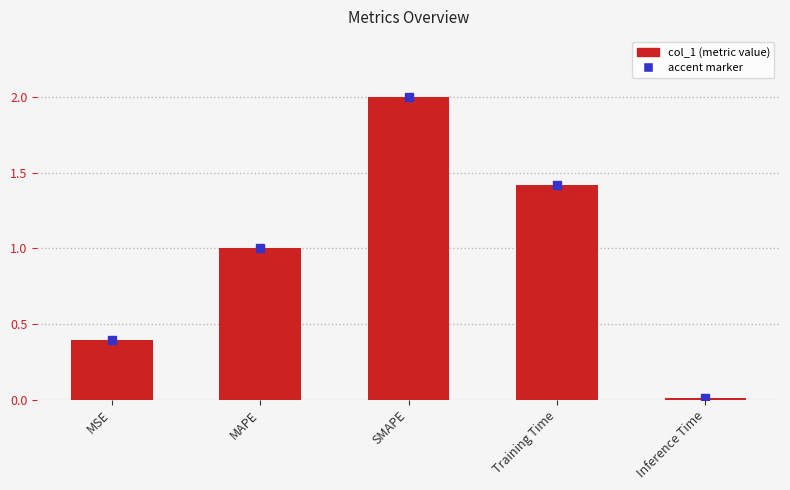

At which category does the chart reach its peak across all series?

SMAPE